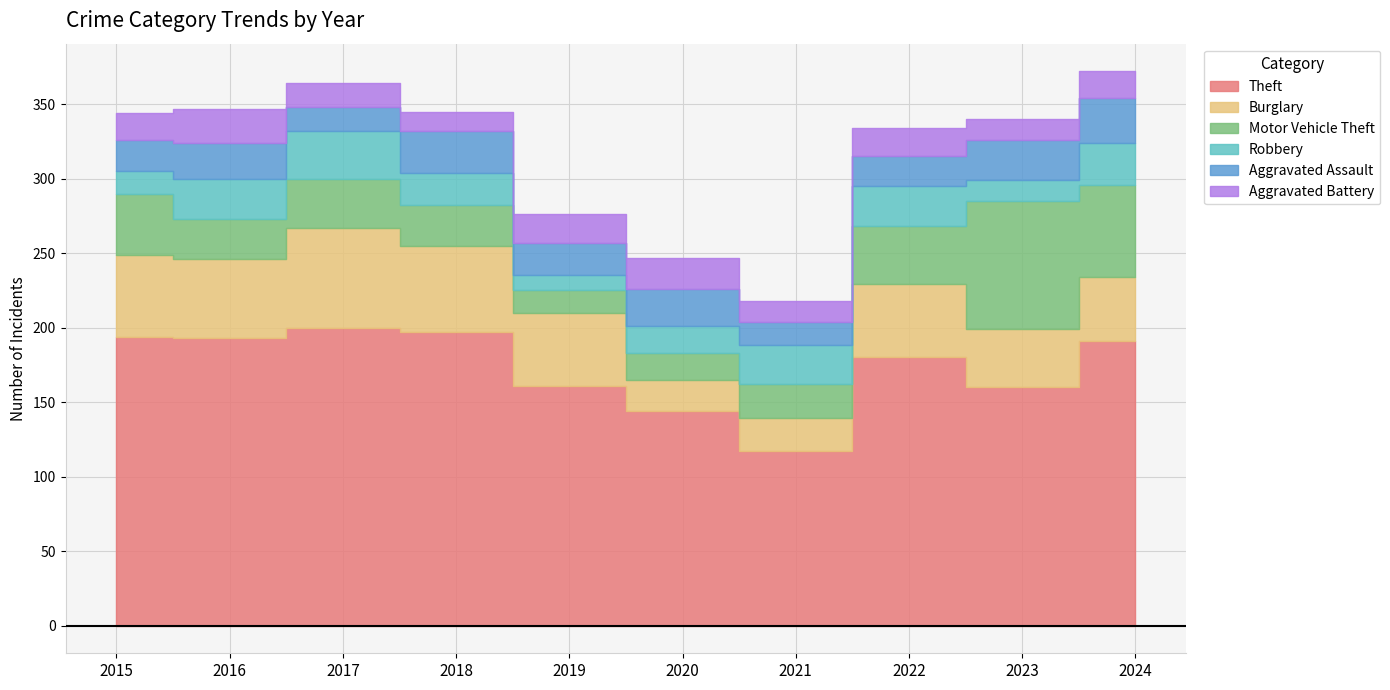

Reading right to left, extract all data points from this chart.

Theft: 2024=191	2023=160	2022=180	2021=117	2020=144	2019=161	2018=197	2017=200	2016=193	2015=194
Burglary: 2024=43	2023=39	2022=49	2021=22	2020=21	2019=49	2018=58	2017=67	2016=53	2015=55
Motor Vehicle Theft: 2024=62	2023=86	2022=39	2021=23	2020=18	2019=15	2018=27	2017=33	2016=27	2015=41
Robbery: 2024=28	2023=14	2022=27	2021=26	2020=18	2019=10	2018=22	2017=32	2016=27	2015=15
Aggravated Assault: 2024=30	2023=27	2022=20	2021=16	2020=25	2019=22	2018=28	2017=16	2016=24	2015=21
Aggravated Battery: 2024=18	2023=14	2022=19	2021=14	2020=21	2019=19	2018=13	2017=16	2016=23	2015=18